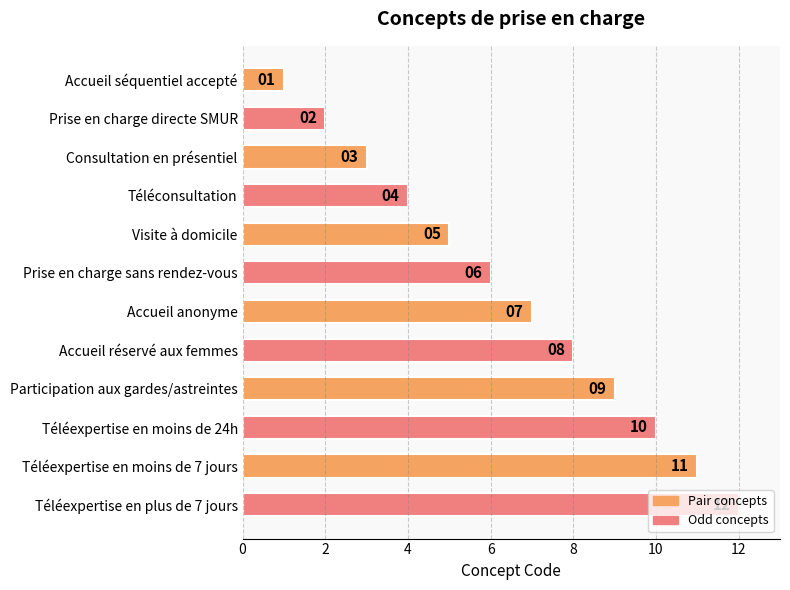

What is the smallest value displayed?

1